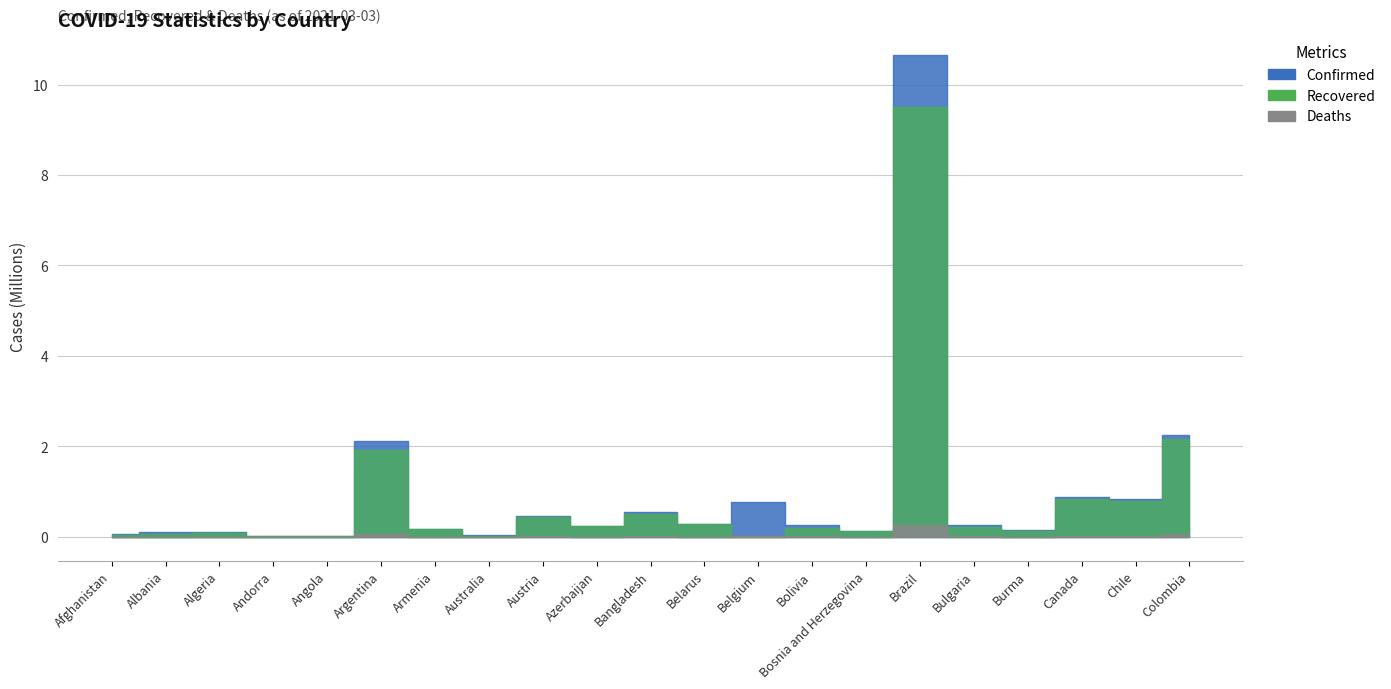

Which series has the largest total across all categories?

Confirmed